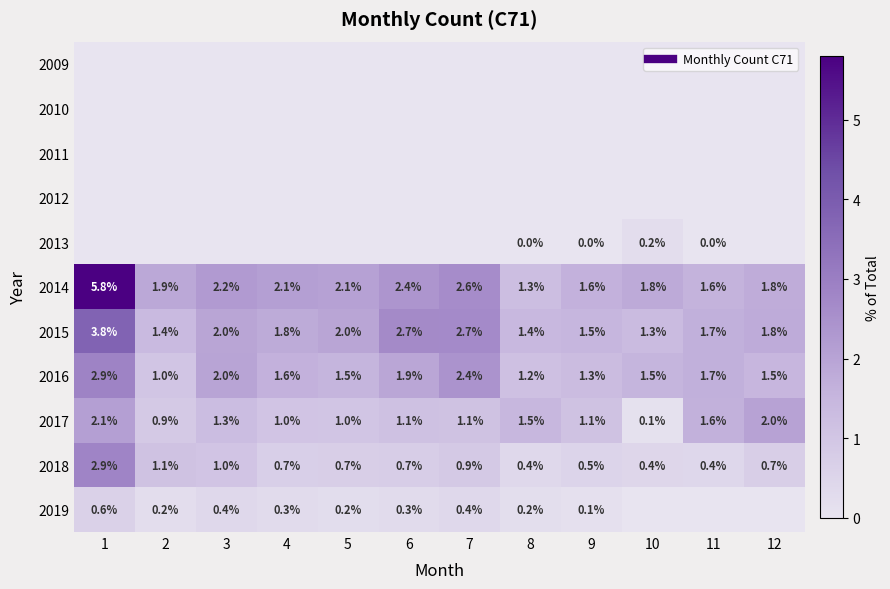

Rank the series at 9 from lowest to highest value.

2009, 2010, 2011, 2012, 2013, 2019, 2018, 2017, 2016, 2015, 2014